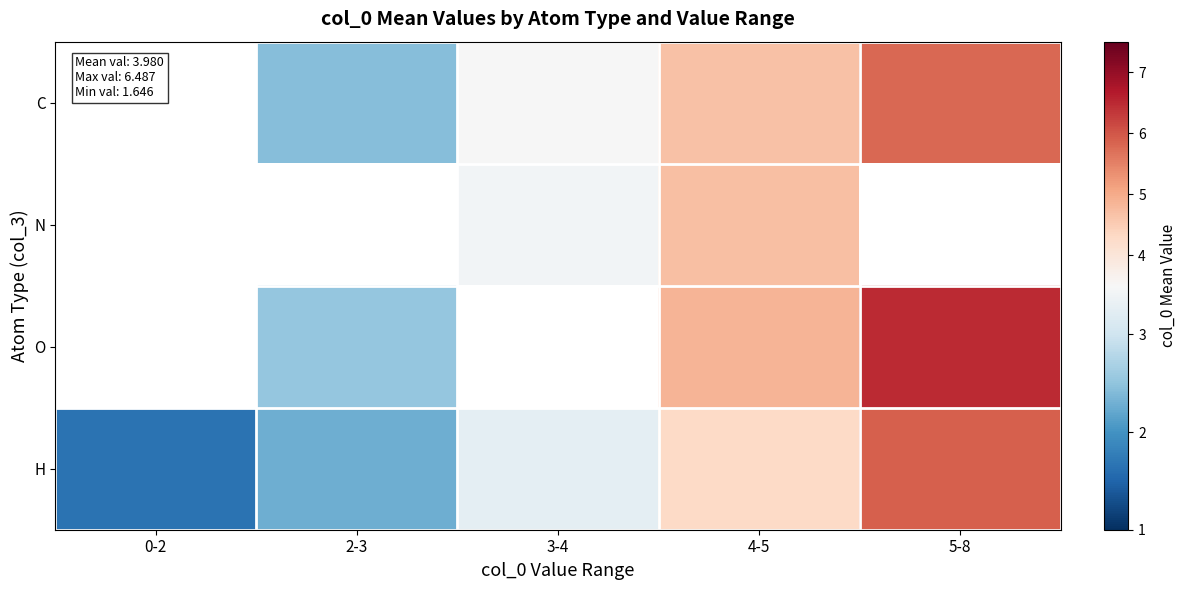

Which category has the highest value across all series?

5-8